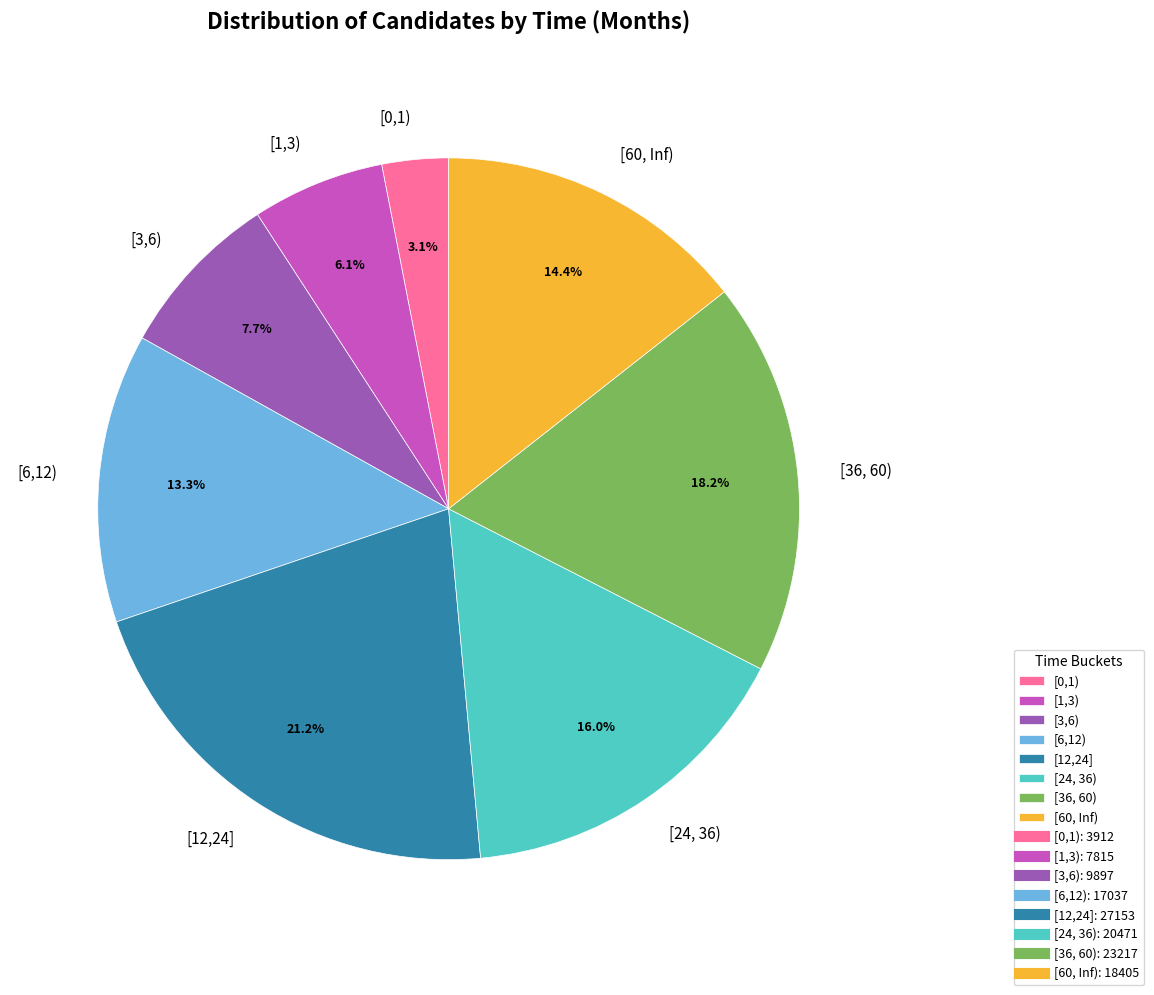

Count the number of slices in the pie.

8